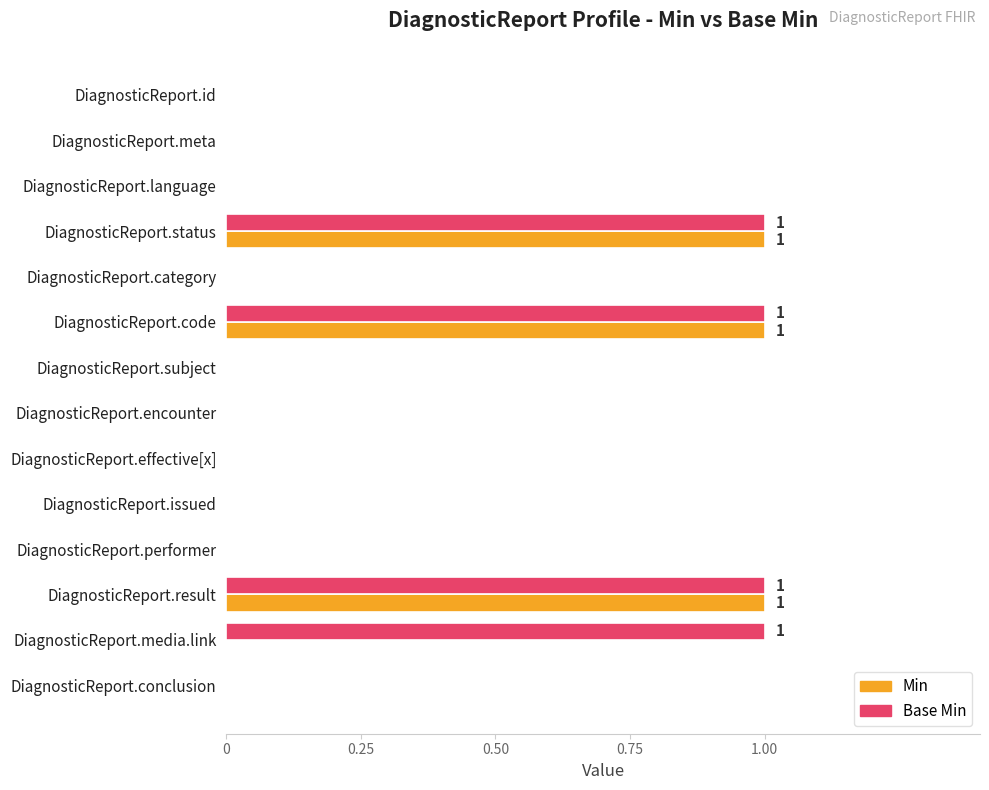

Is it true that Base Min equals 0 at DiagnosticReport.subject?

True